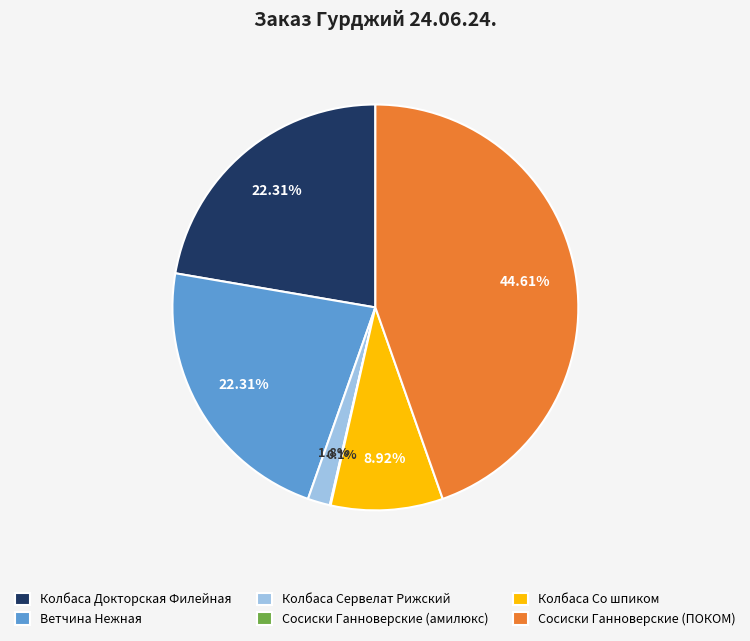

Is it true that Колбаса Сервелат Рижский is 16% of the pie?

False